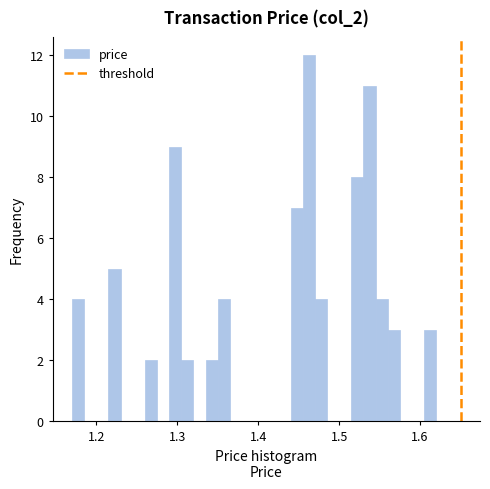

Read against the x-axis, roughly where is the centre of the tallest bar?

1.46